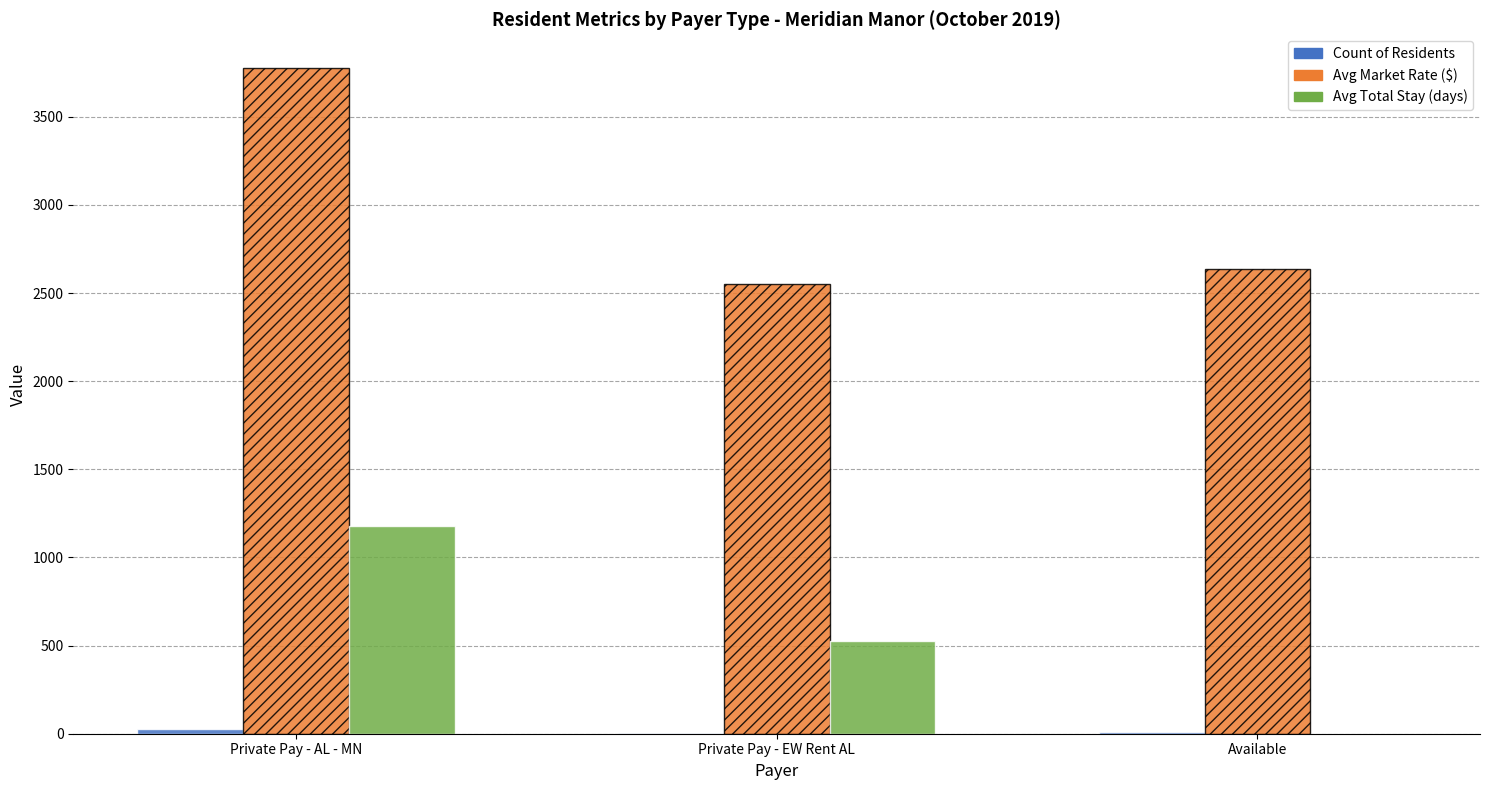

Which series has the largest total across all categories?

Avg Market Rate ($)